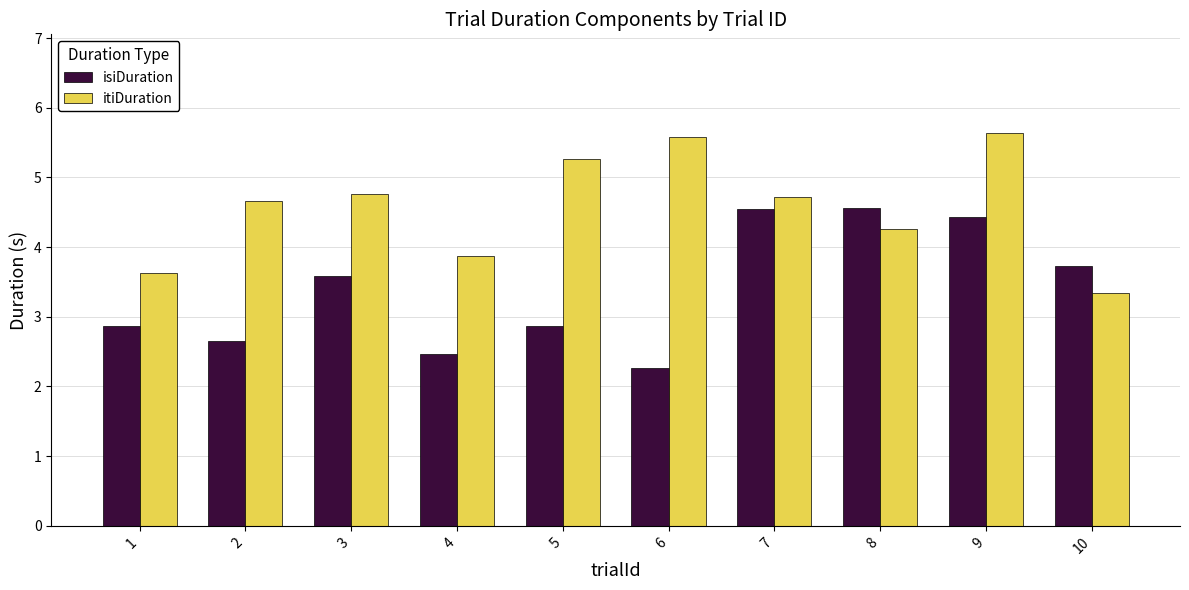

What is the minimum value shown in the chart?

2.3